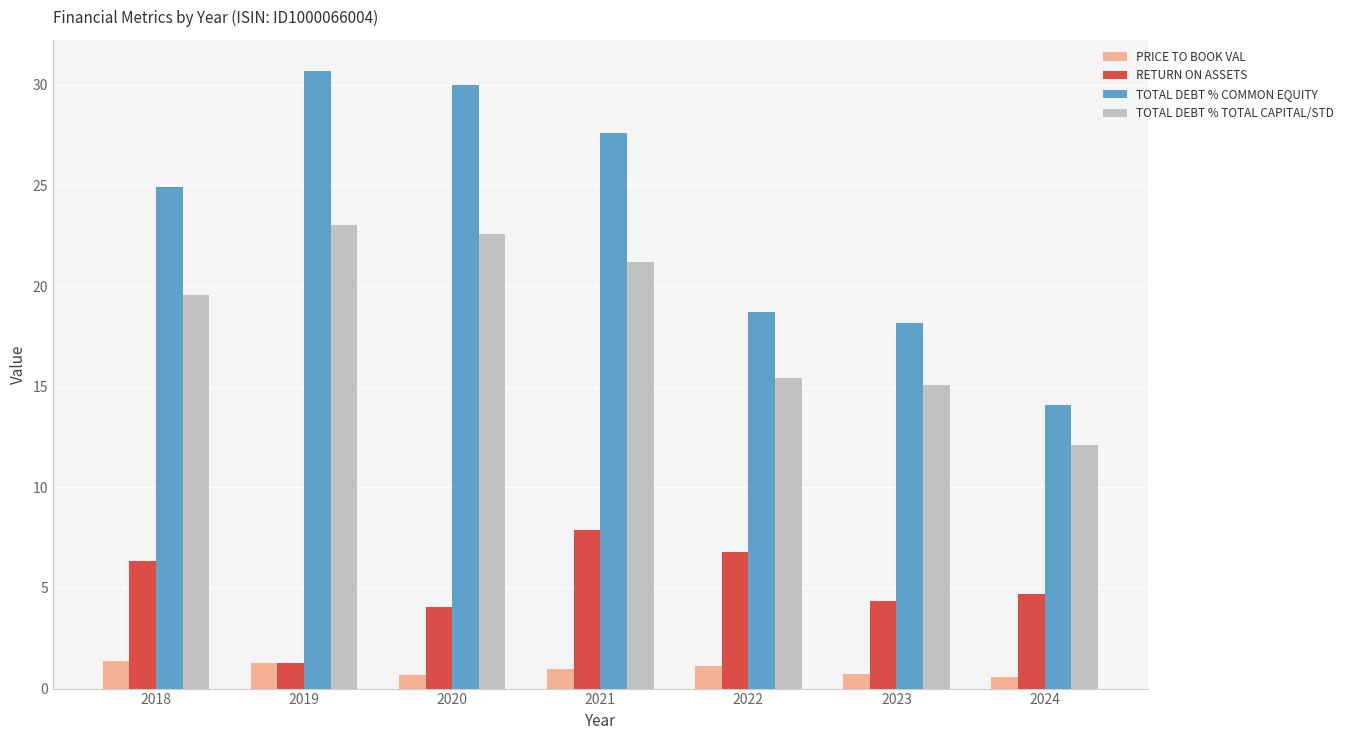

Is it true that TOTAL DEBT % COMMON EQUITY equals 43.6 at 2018?

False